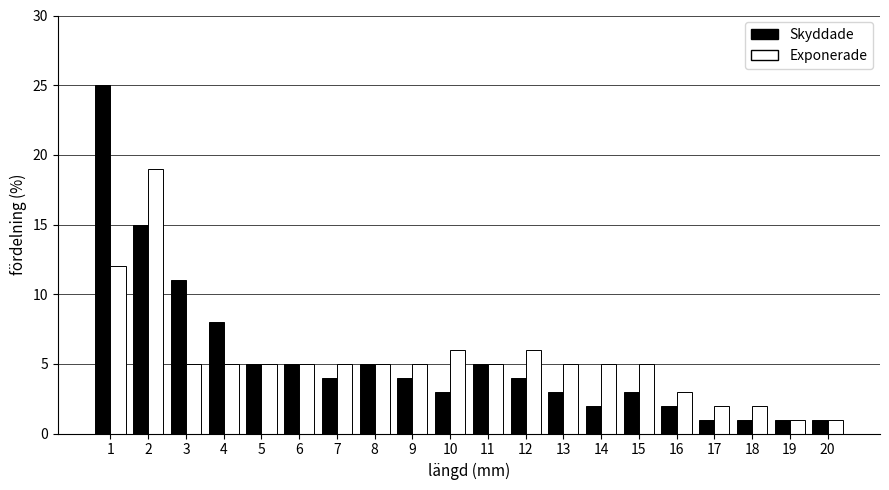

Is the value of Exponerade at 1 greater than the value of Skyddade at 16?

Yes